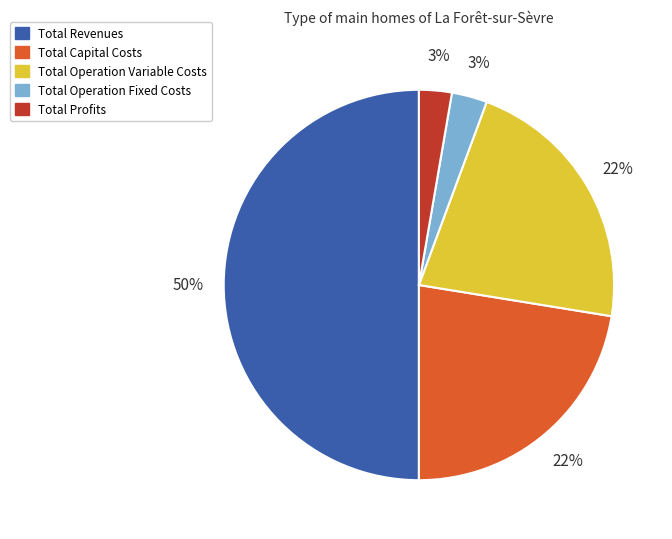

To the nearest percent, what is the average slice percentage?

20%